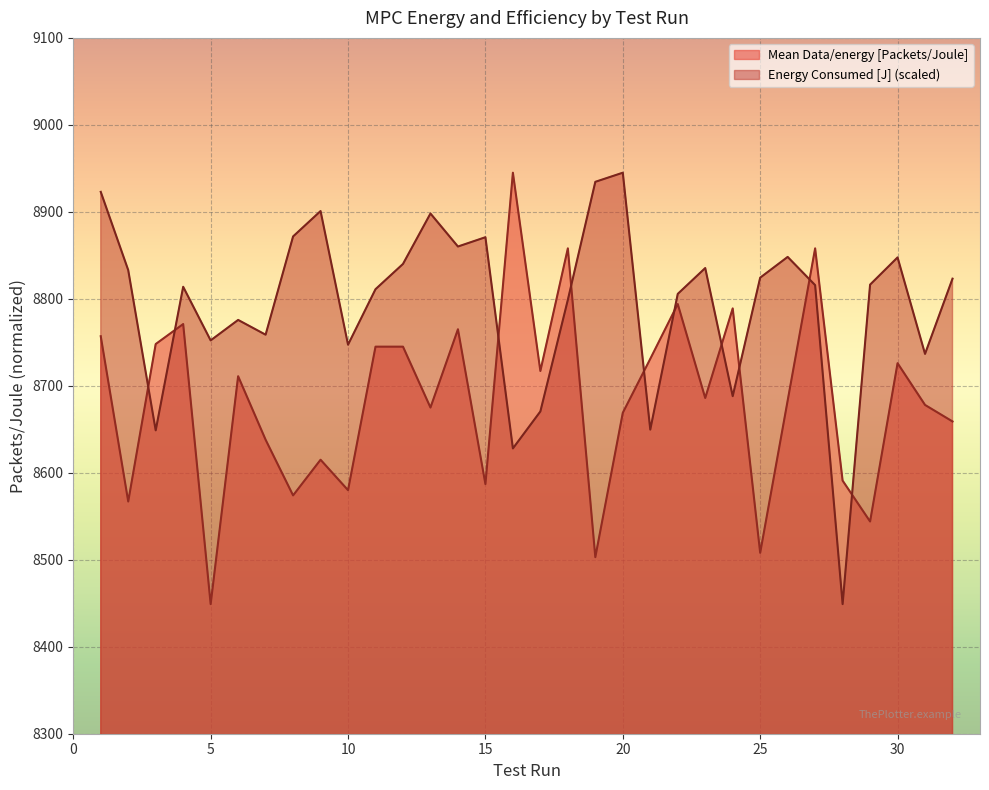

What value does the Energy Consumed [J] series have at 22?

8805.7